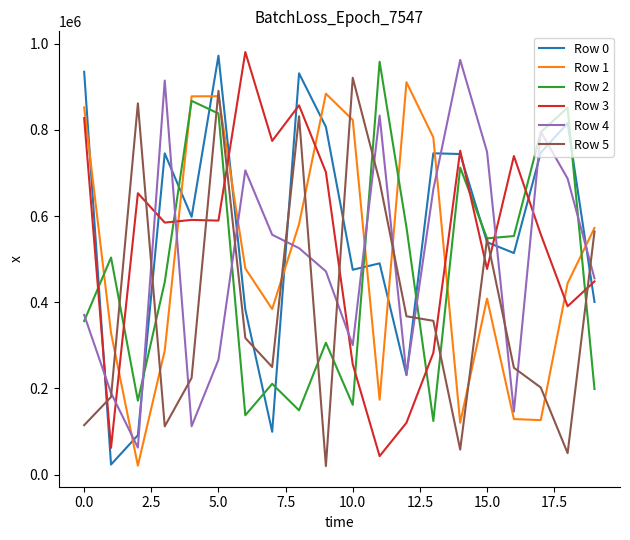

What is the maximum value for Row 5?

920980